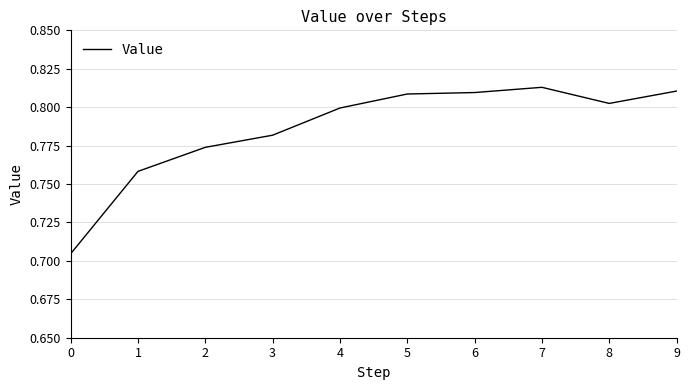

Is it true that the value at 5 is 0.2?

False